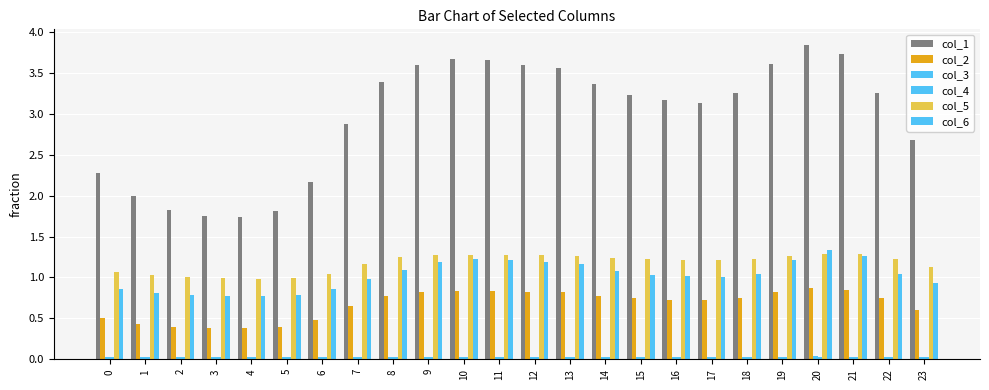

What is the difference between the second highest and minimum values in the col_2 series?

0.5